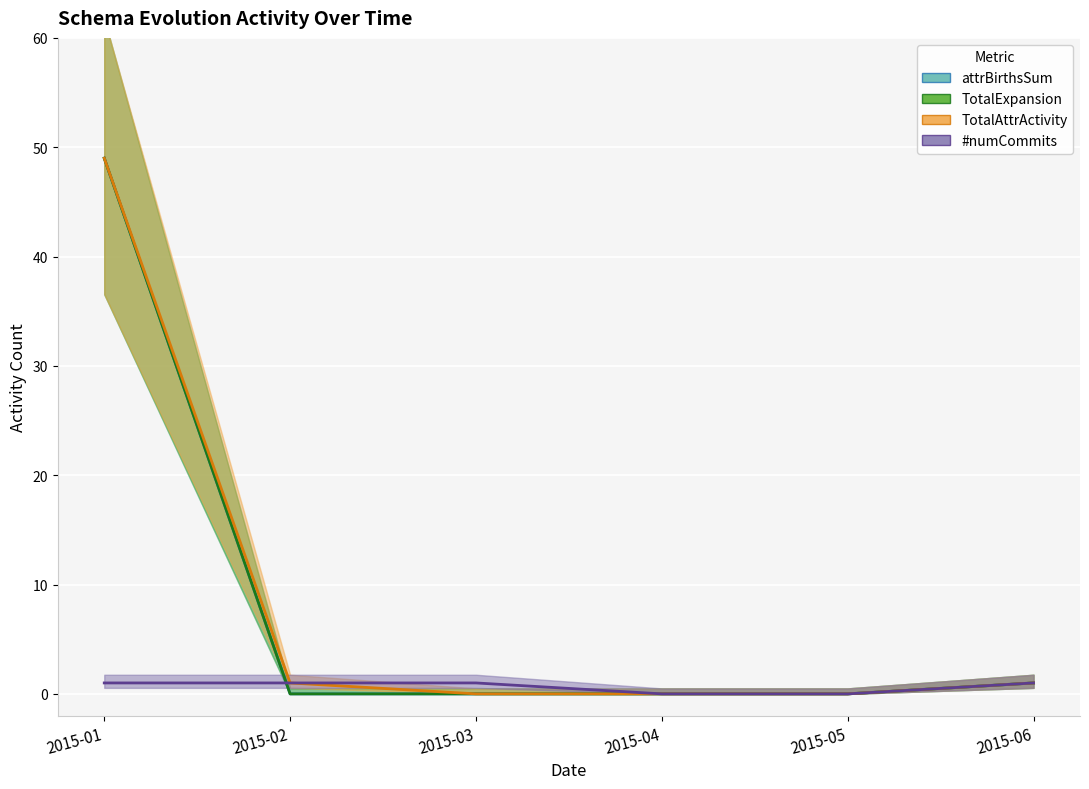

What is the average value of the TotalAttrActivity series?

8